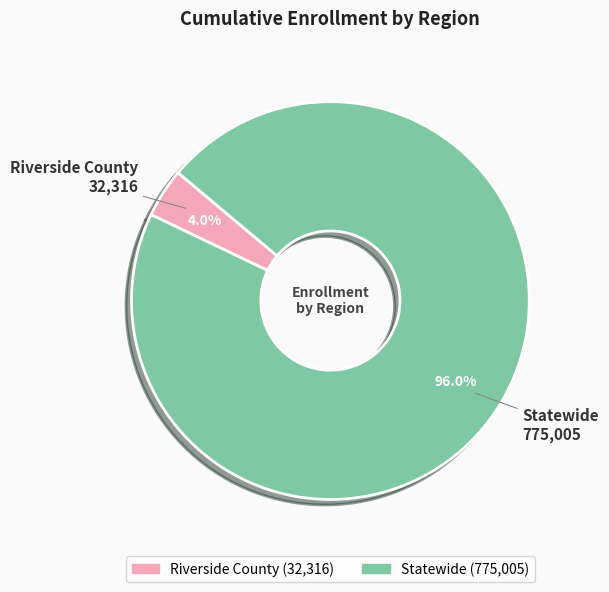

What percentage do Riverside County and Statewide together represent?

100.0%